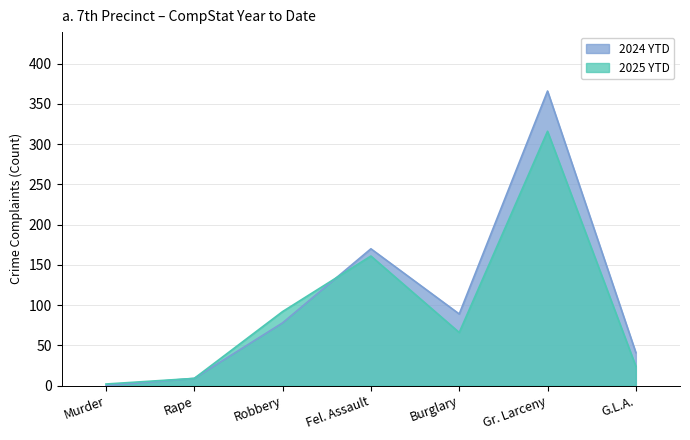

How many intersections are there between 2025 YTD and 2024 YTD?

1